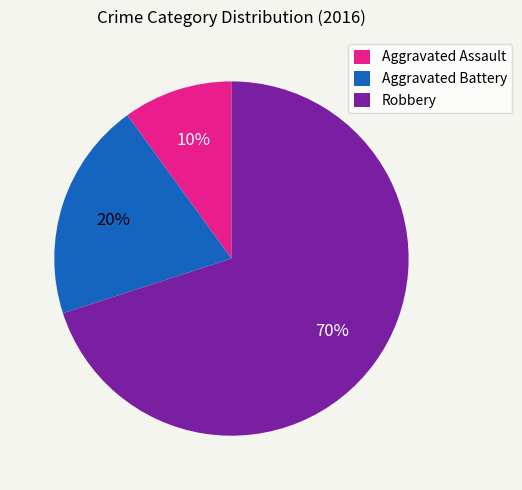

Is there any slice that represents more than half of the pie?

Yes